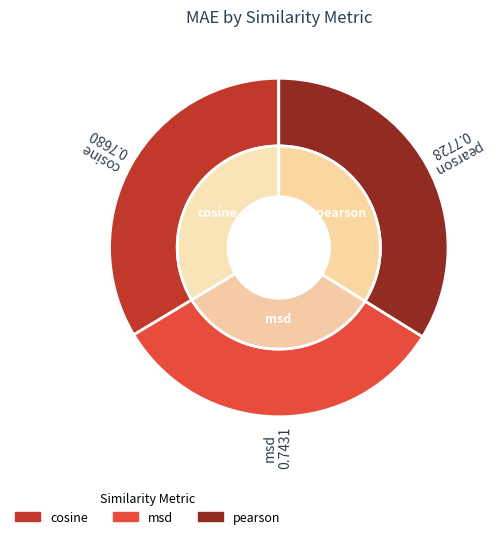

Rank the categories by value from highest to lowest.

pearson, cosine, msd